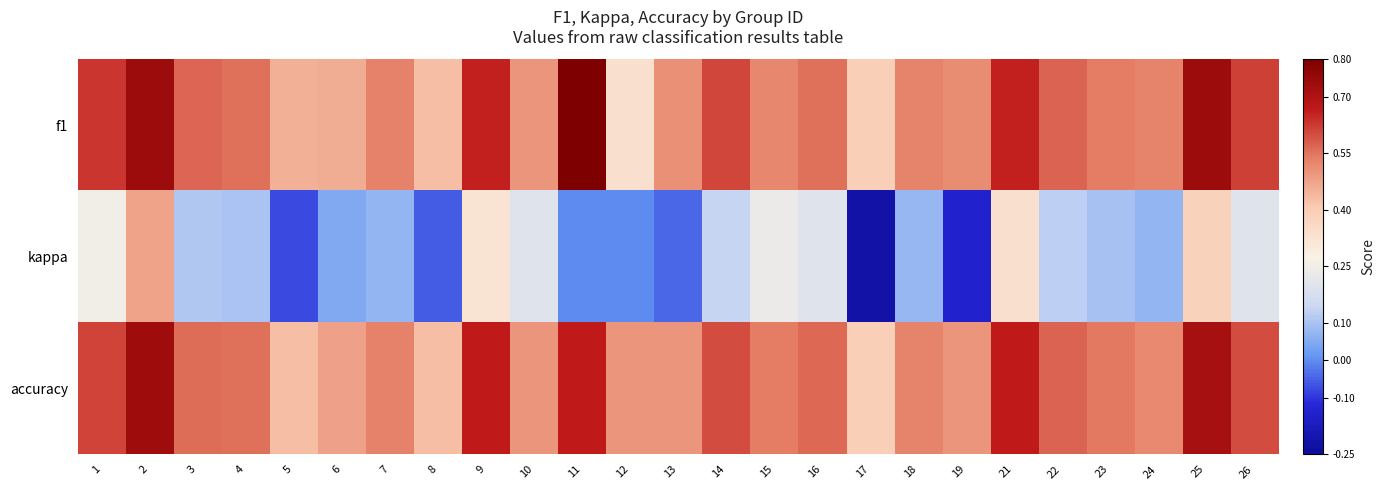

Reading right to left, transcribe all the data shown in this chart.

f1: 26=0.6	25=0.7	24=0.5	23=0.5	22=0.6	21=0.7	19=0.5	18=0.5	17=0.4	16=0.6	15=0.5	14=0.6	13=0.5	12=0.3	11=0.8	10=0.5	9=0.7	8=0.4	7=0.5	6=0.5	5=0.5	4=0.6	3=0.6	2=0.7	1=0.6
kappa: 26=0.2	25=0.4	24=0.1	23=0.1	22=0.1	21=0.3	19=-0.1	18=0.1	17=-0.2	16=0.2	15=0.2	14=0.1	13=-0.0	12=0.0	11=0.0	10=0.2	9=0.3	8=-0.1	7=0.1	6=0.0	5=-0.1	4=0.1	3=0.1	2=0.5	1=0.3
accuracy: 26=0.6	25=0.7	24=0.5	23=0.5	22=0.6	21=0.7	19=0.5	18=0.5	17=0.4	16=0.6	15=0.5	14=0.6	13=0.5	12=0.5	11=0.7	10=0.5	9=0.7	8=0.4	7=0.5	6=0.5	5=0.4	4=0.6	3=0.6	2=0.7	1=0.6